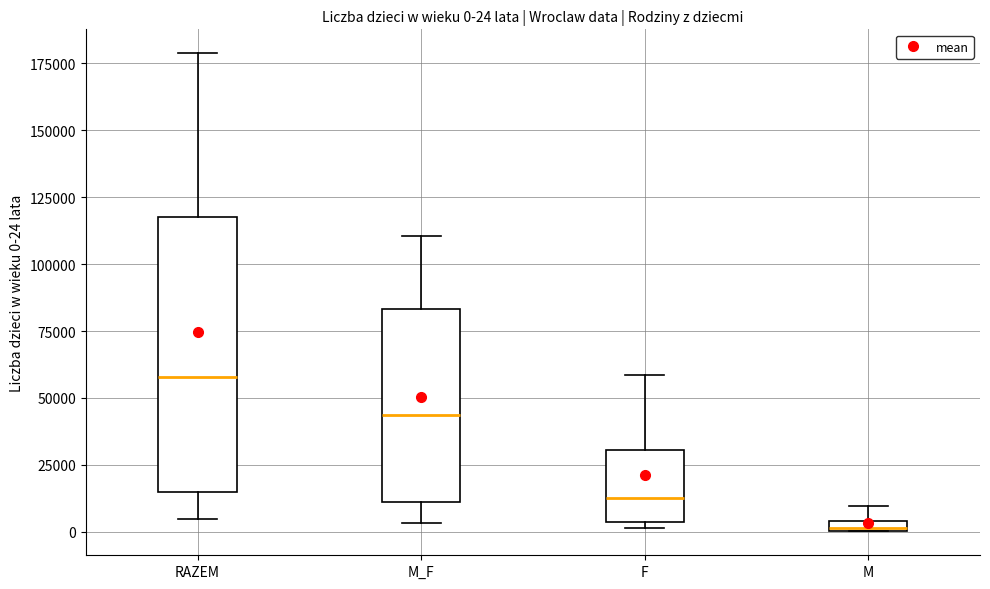

Which box's median line is the lowest?

M